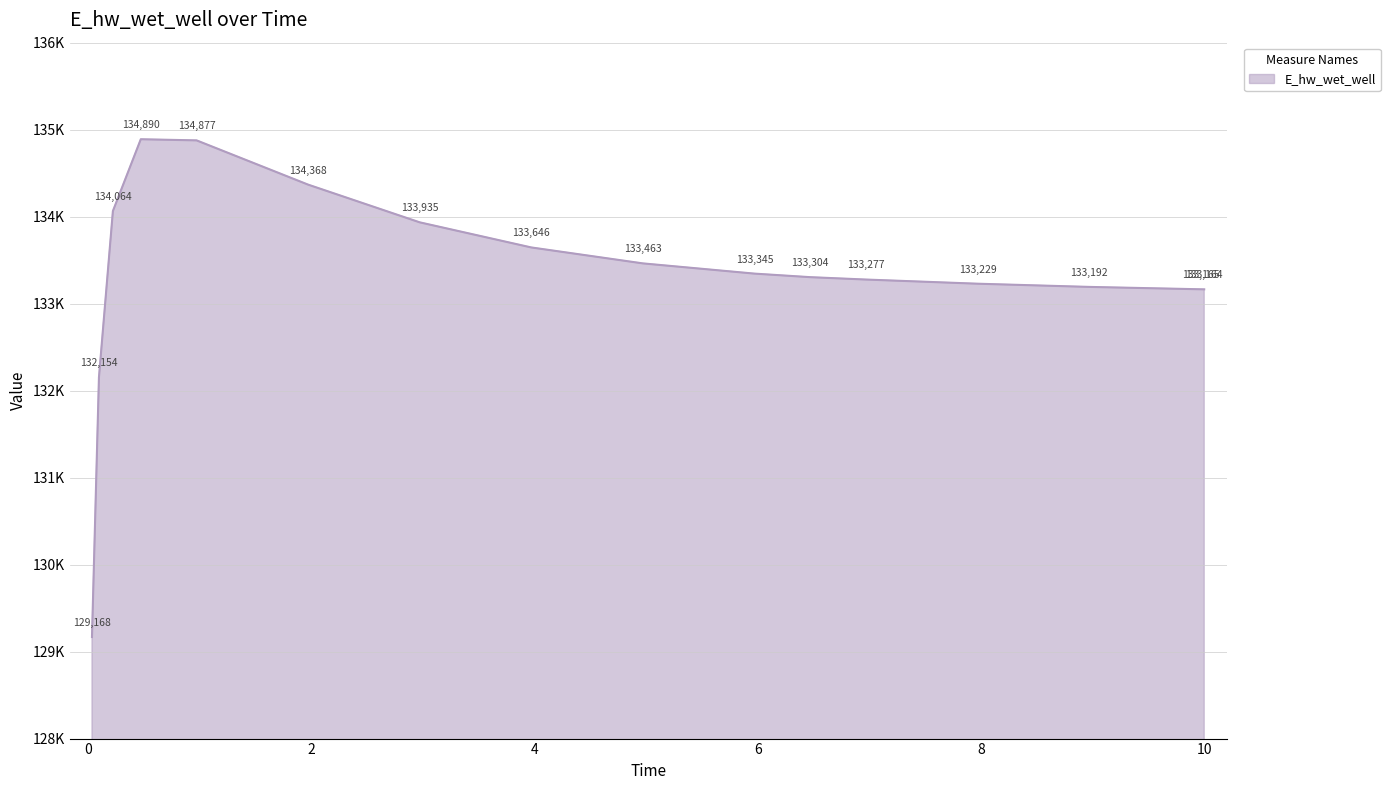

Does the chart display data point markers on the line(s)?

No